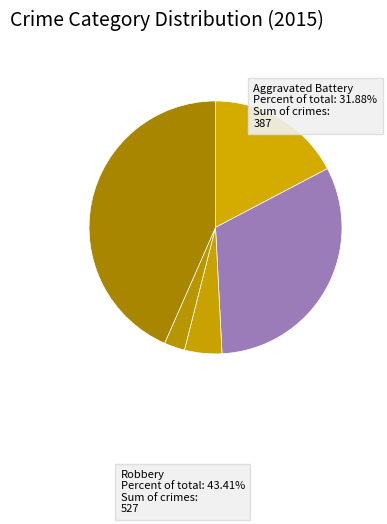

Does any single category account for the majority?

No